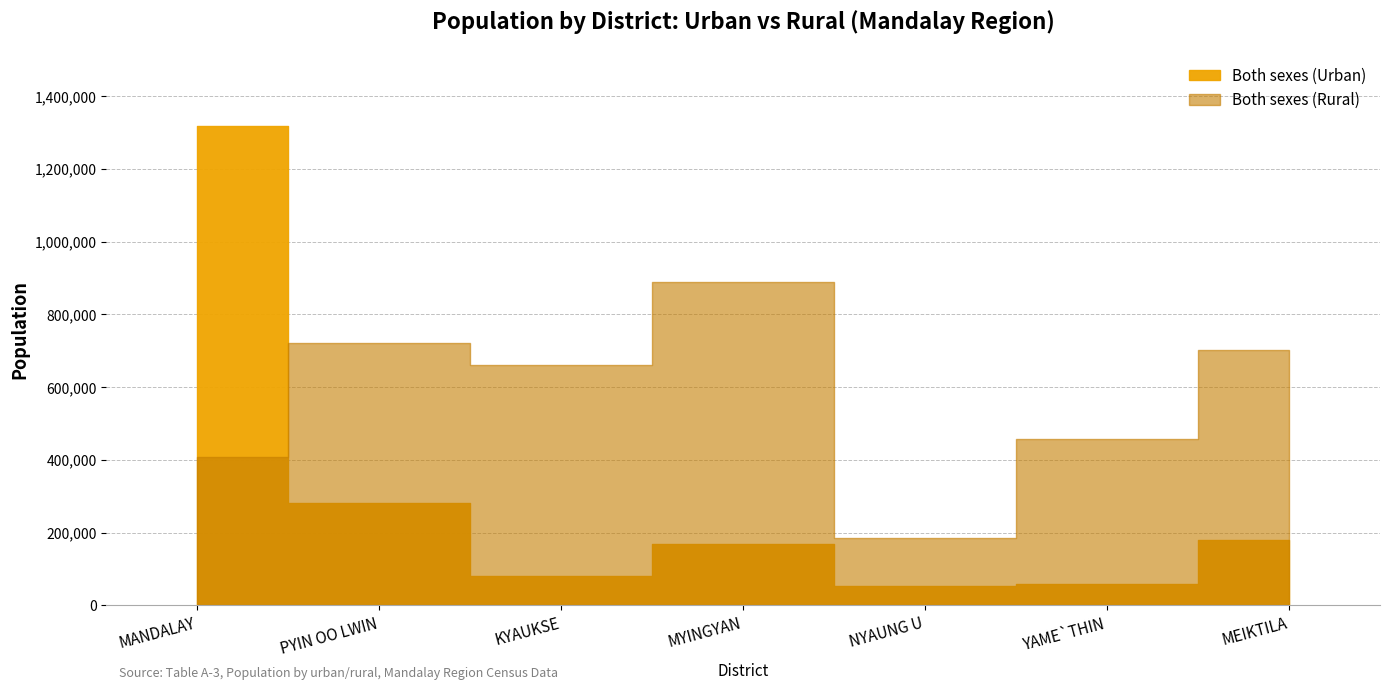

True or false: Both sexes (Urban) has a value of 281784 at PYIN OO LWIN.

True